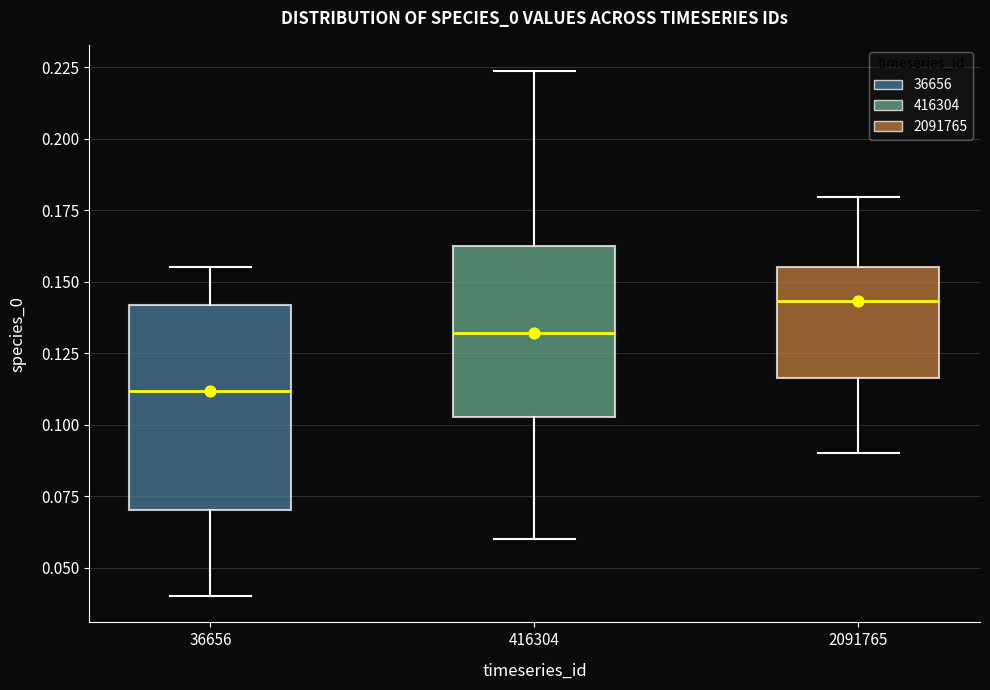

Where does the lower whisker of the box at x = 416304 end on the y-axis? The values are not printed on the chart, so give them approximately, as read against the axis.

0.060